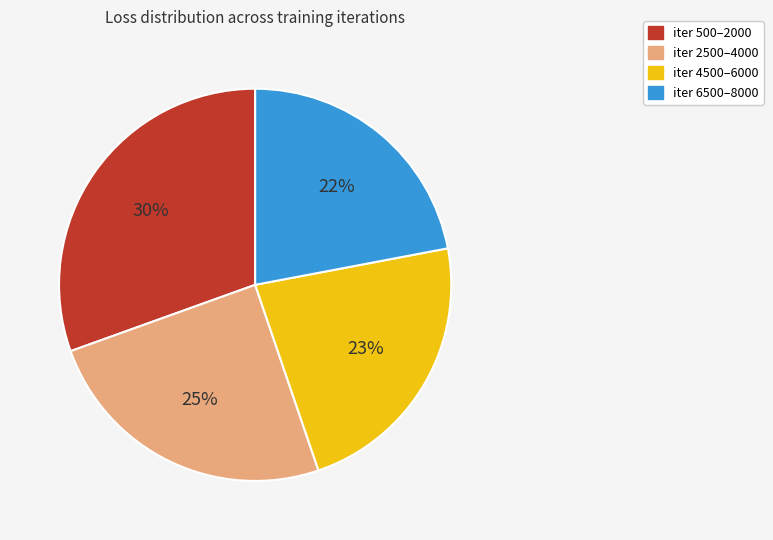

Is there a majority slice in this chart?

No